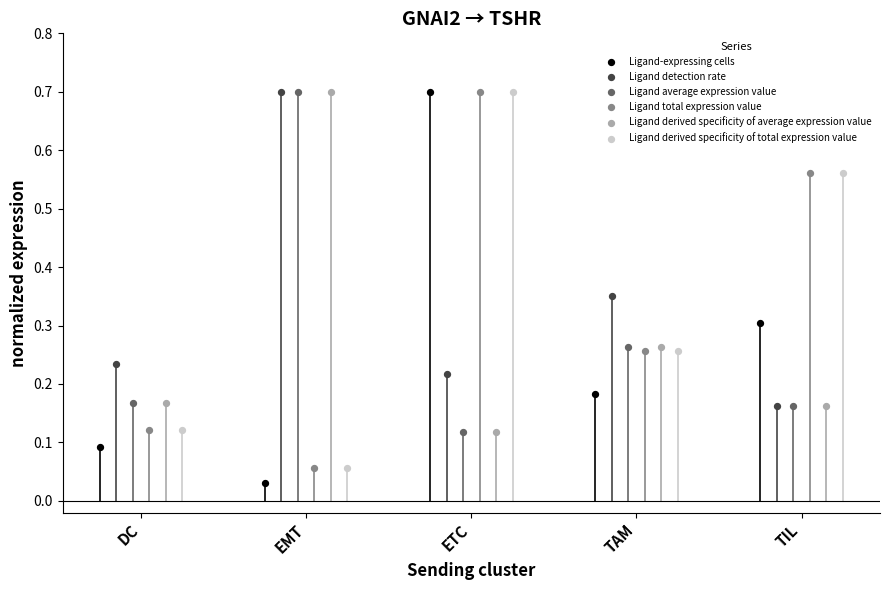

What are all the series names shown in the legend?

Ligand-expressing cells, Ligand detection rate, Ligand average expression value, Ligand total expression value, Ligand derived specificity of average expression value, Ligand derived specificity of total expression value